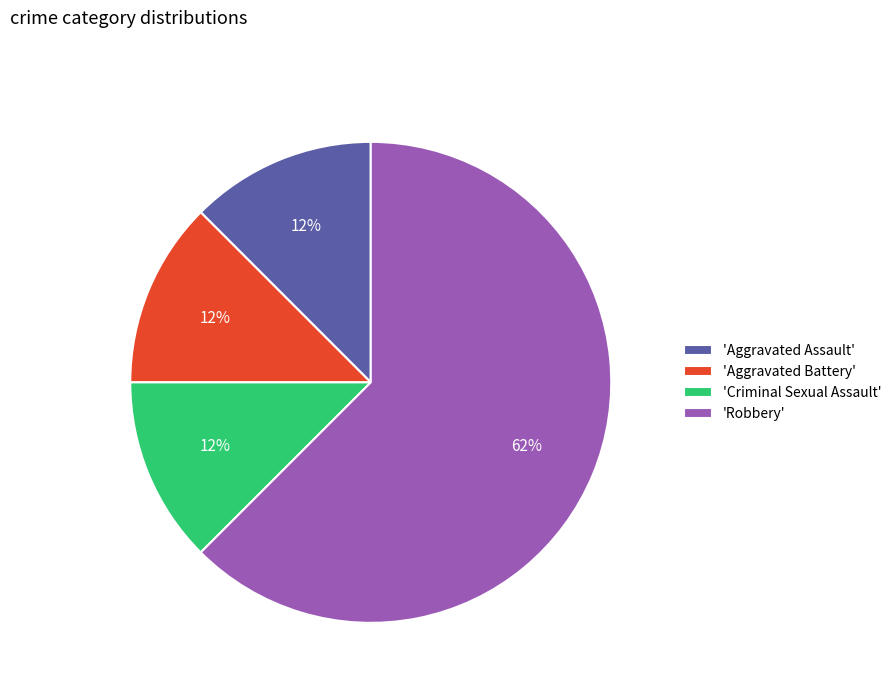

To the nearest percent, what is the average slice percentage?

25%